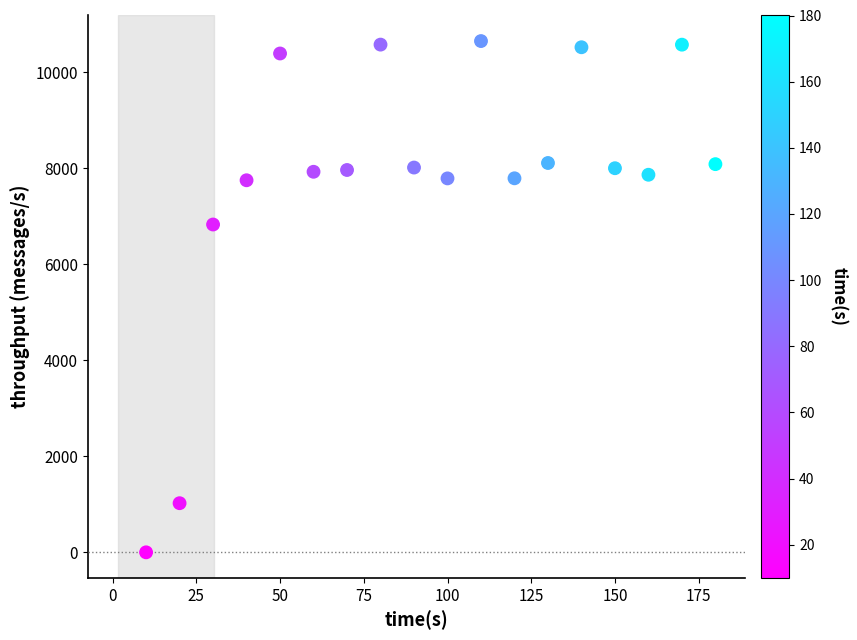

What is the range of X values (max minus min)?

170